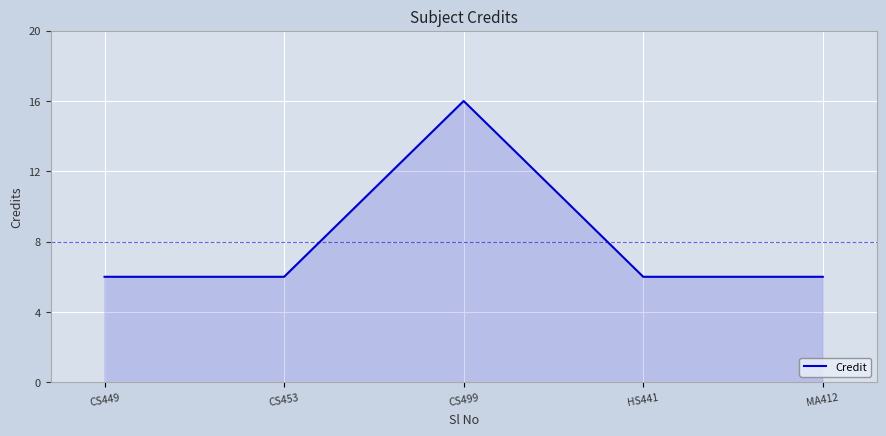

What is the smallest value displayed?

6